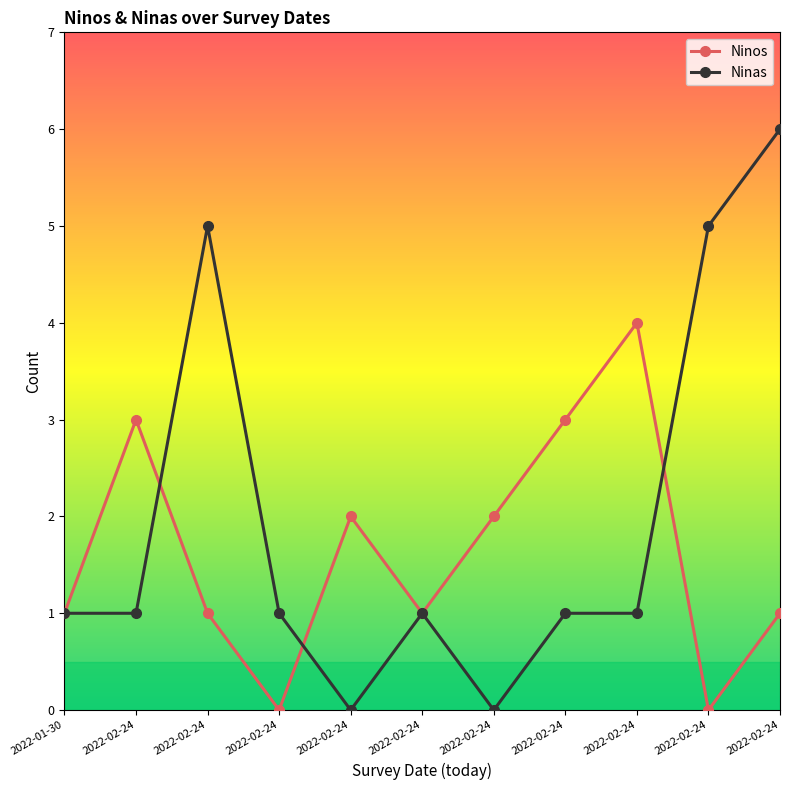

How many times do Ninos and Ninas cross each other?

3